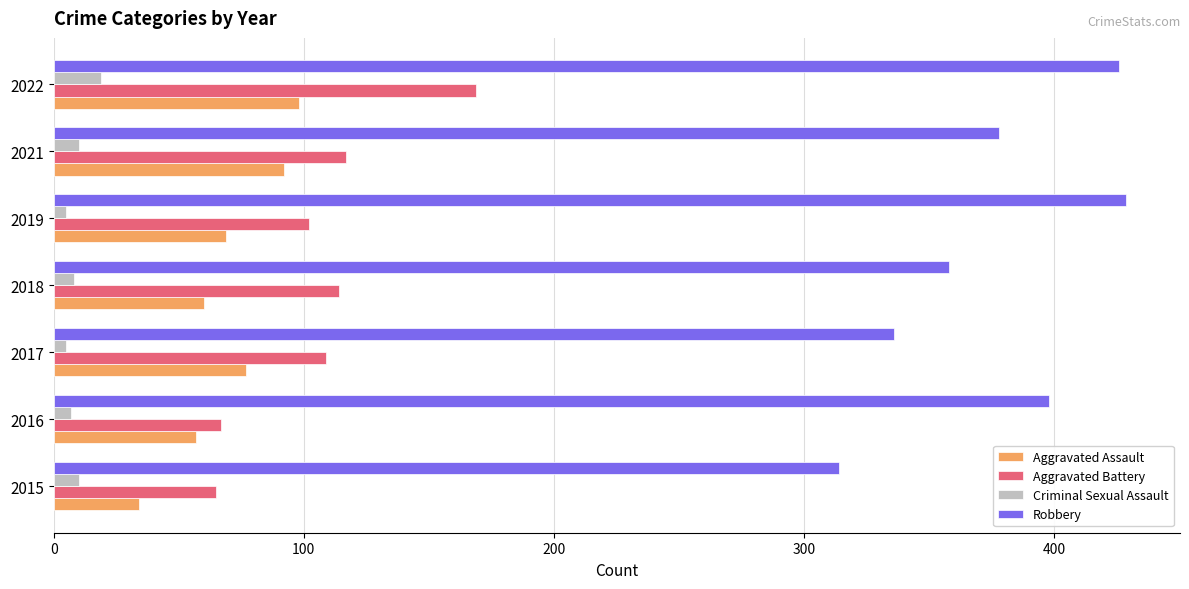

At which label is Robbery closest to 371?

2021